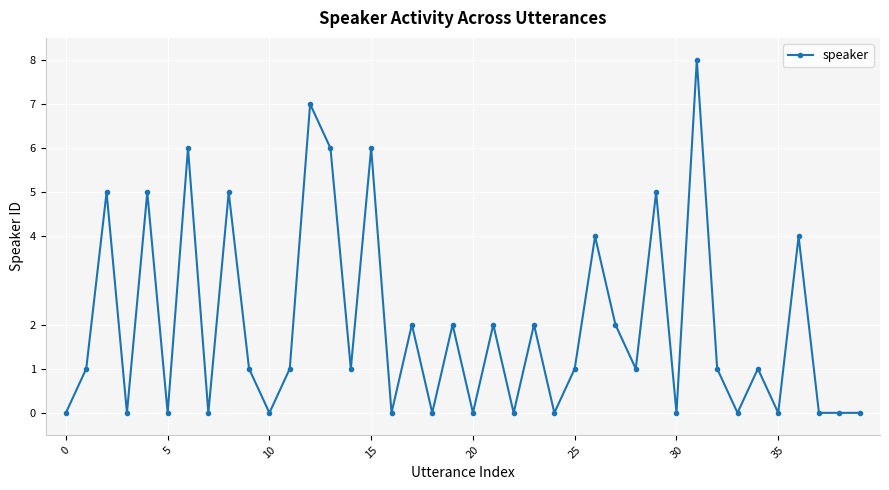

What is the difference between the maximum and minimum values?

8